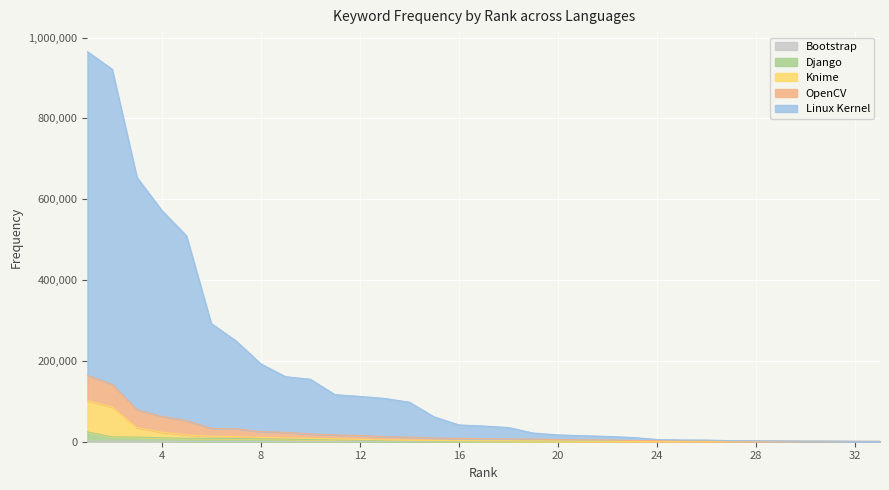

What is the sum of all Django values?

126187